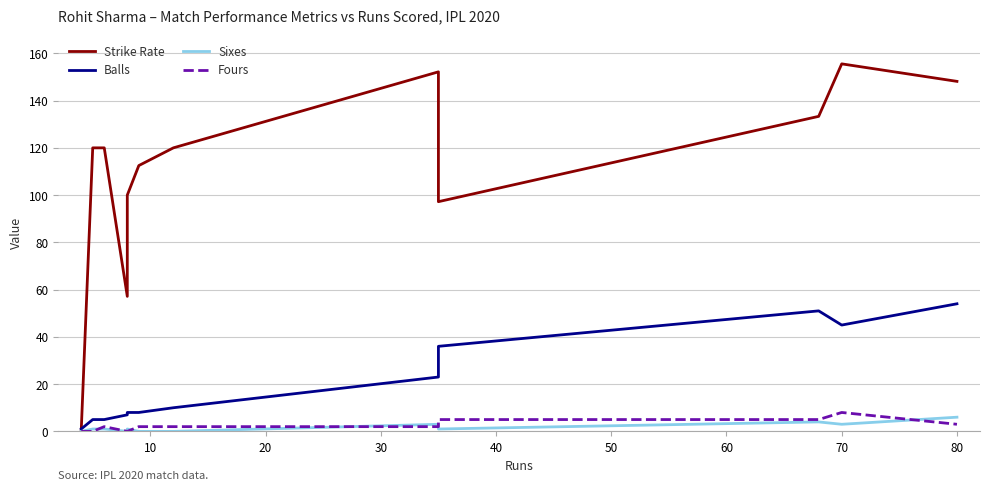

Is the value of Balls at 20 greater than the value of Fours at 10?

Yes